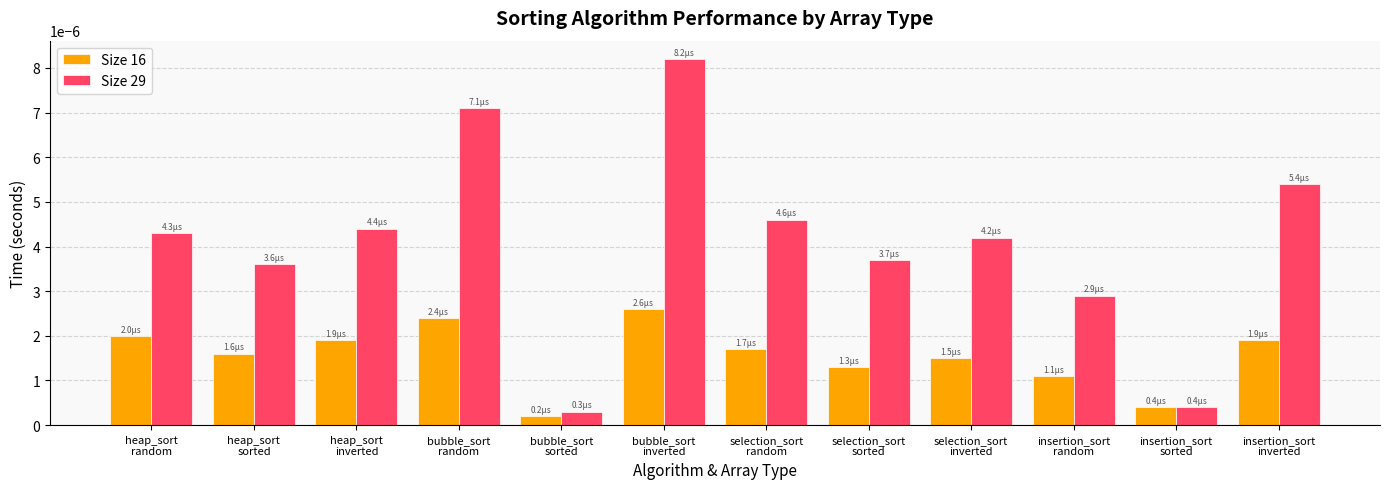

Which series has the largest range (max minus min)?

Size 29